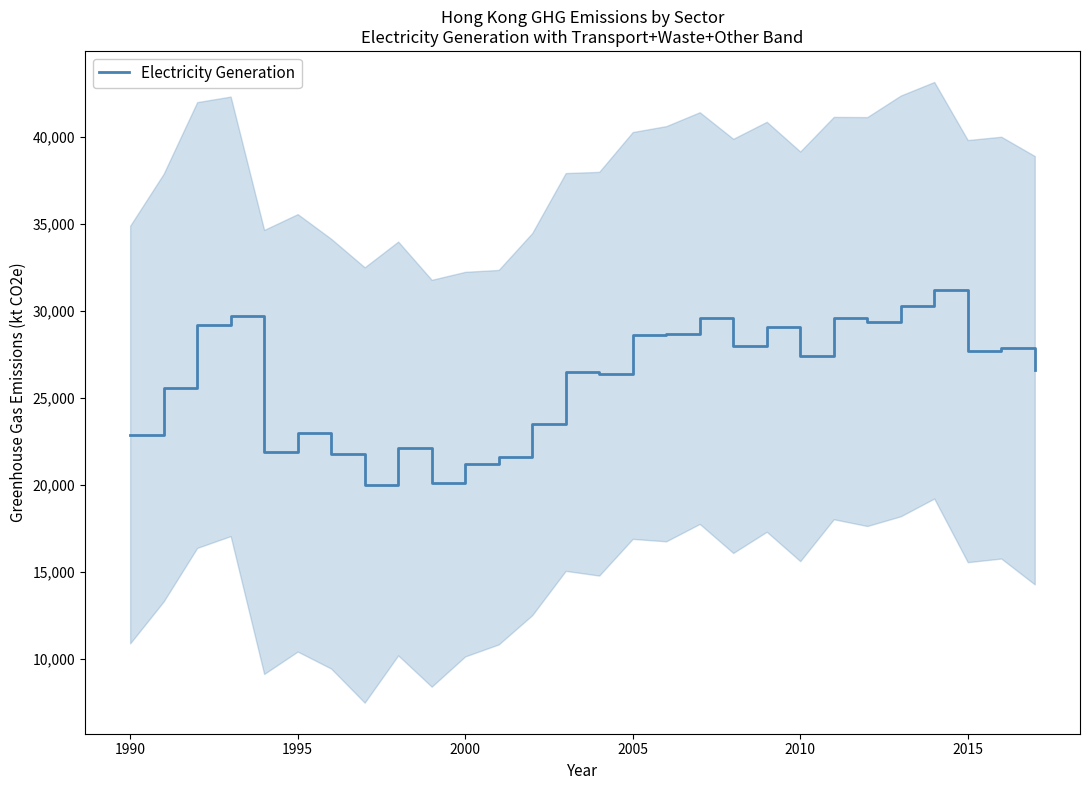

What is the lowest value of the Electricity Generation series?

20000